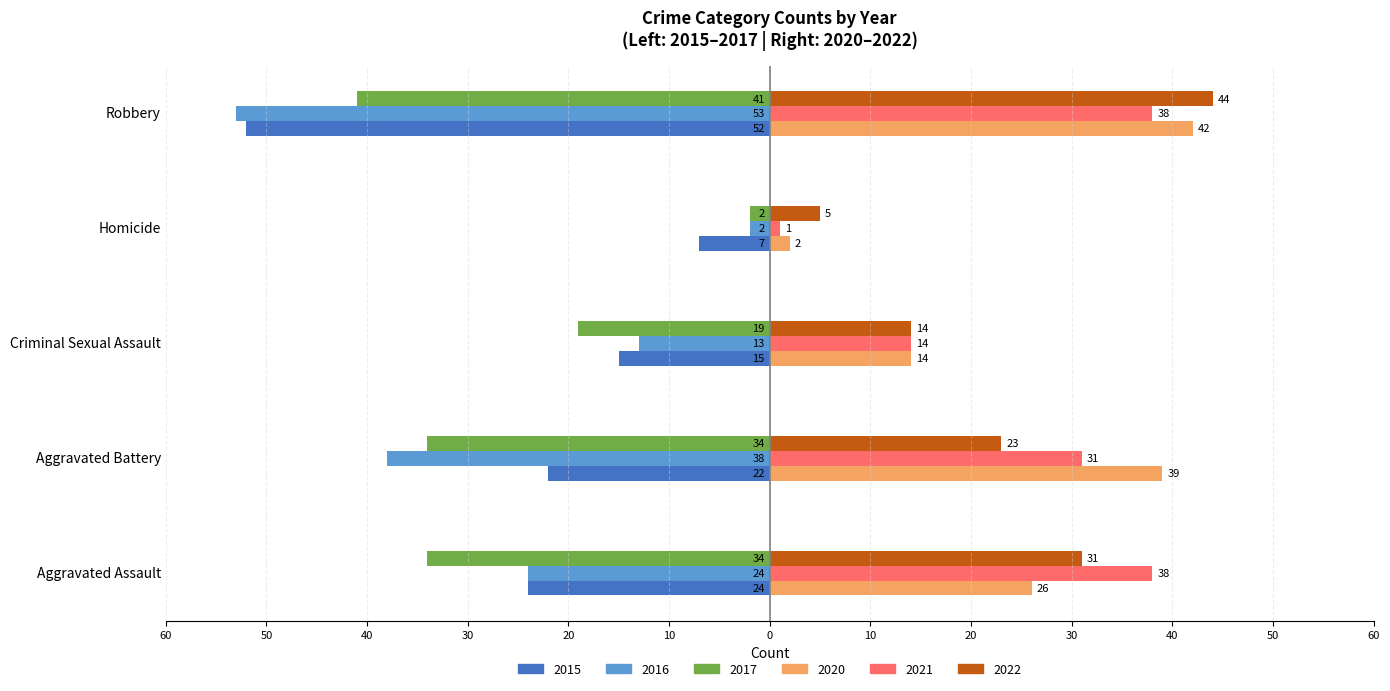

What are all the series names shown in the legend?

2015, 2016, 2017, 2020, 2021, 2022